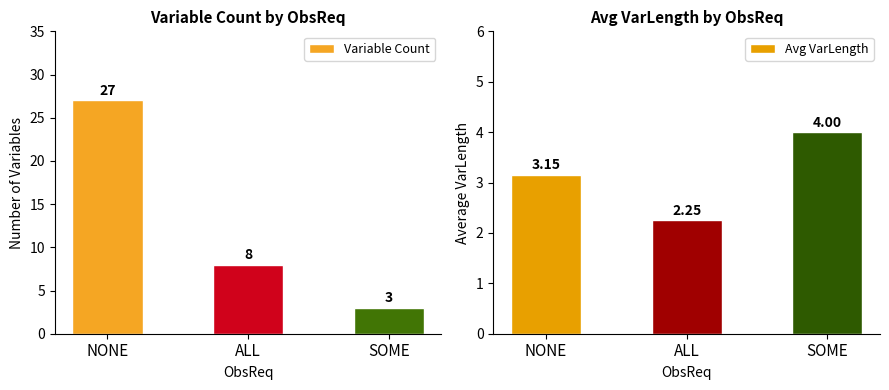

The Variable Count series shows 8.0 at ALL. True or false?

True